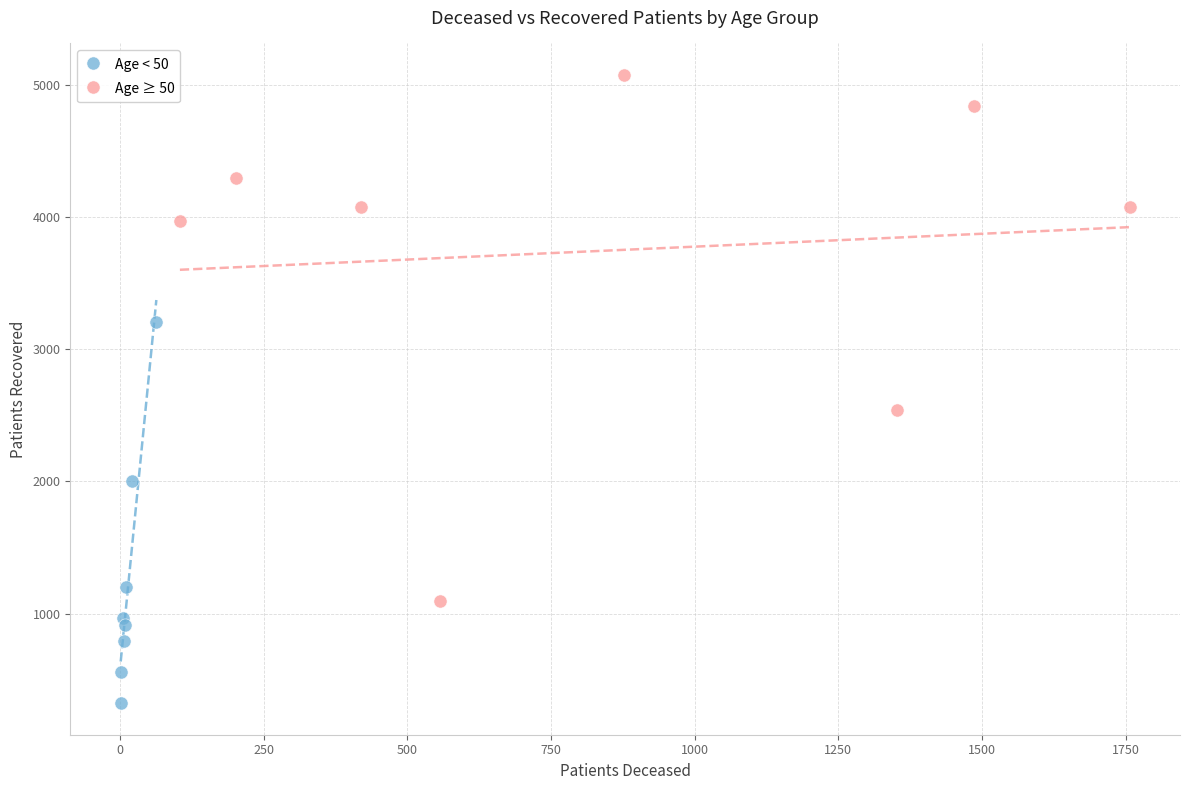

Which series reaches the maximum Y coordinate?

Age ≥ 50